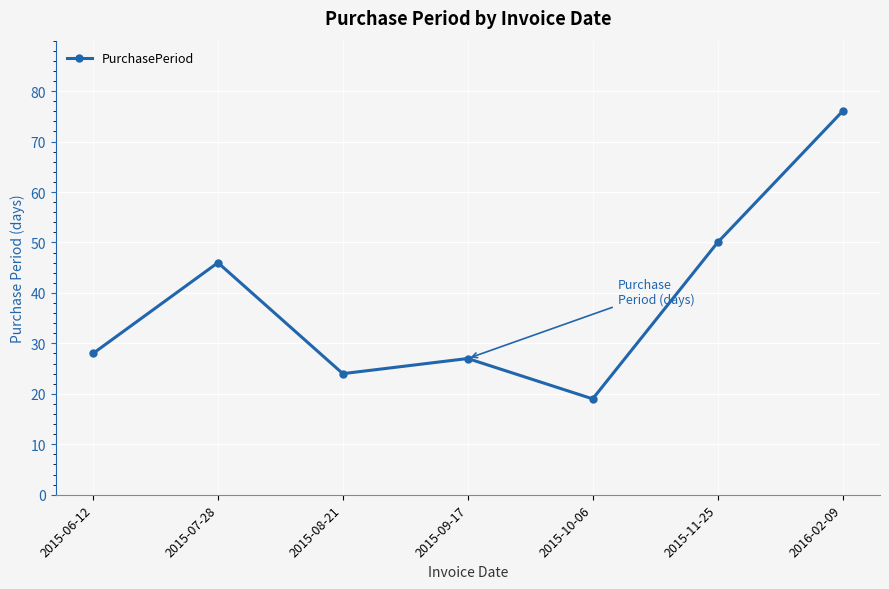

True or false: the data shows 19 at 2015-10-06.

True